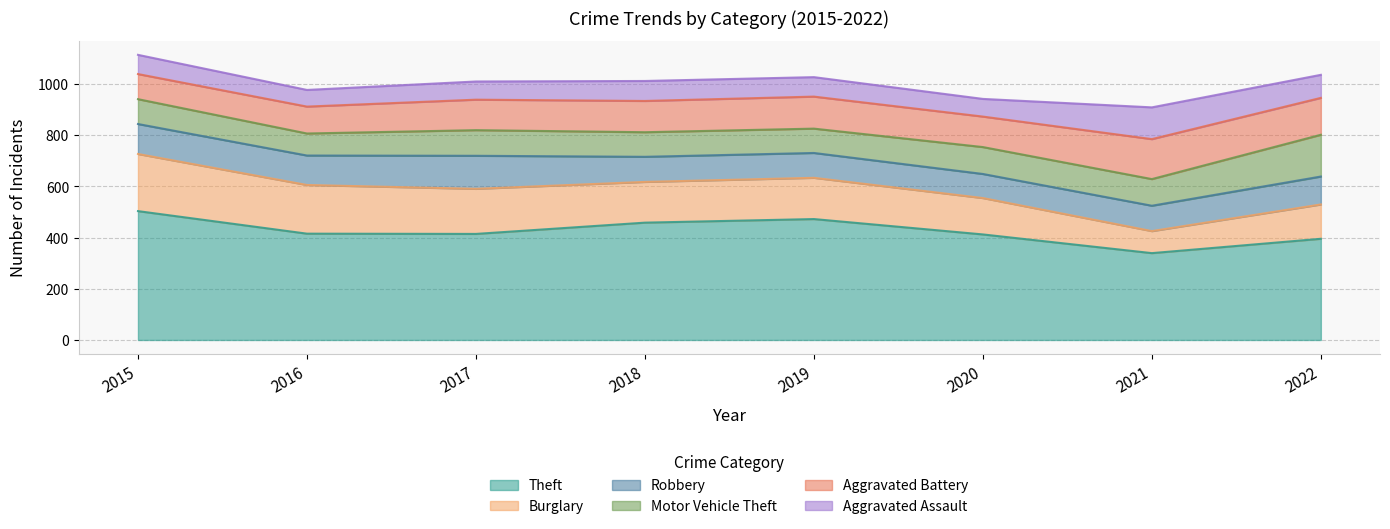

The value of Motor Vehicle Theft at 2018 is 96. True or false?

True